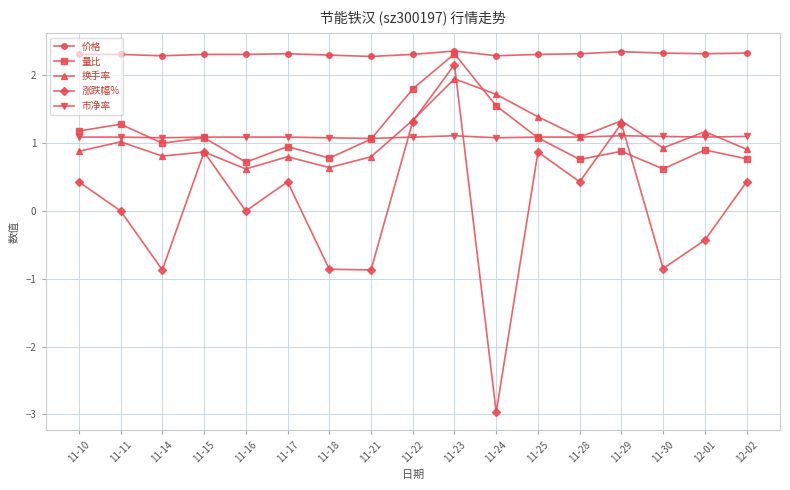

At which category is the sum across all series the highest?

11-23